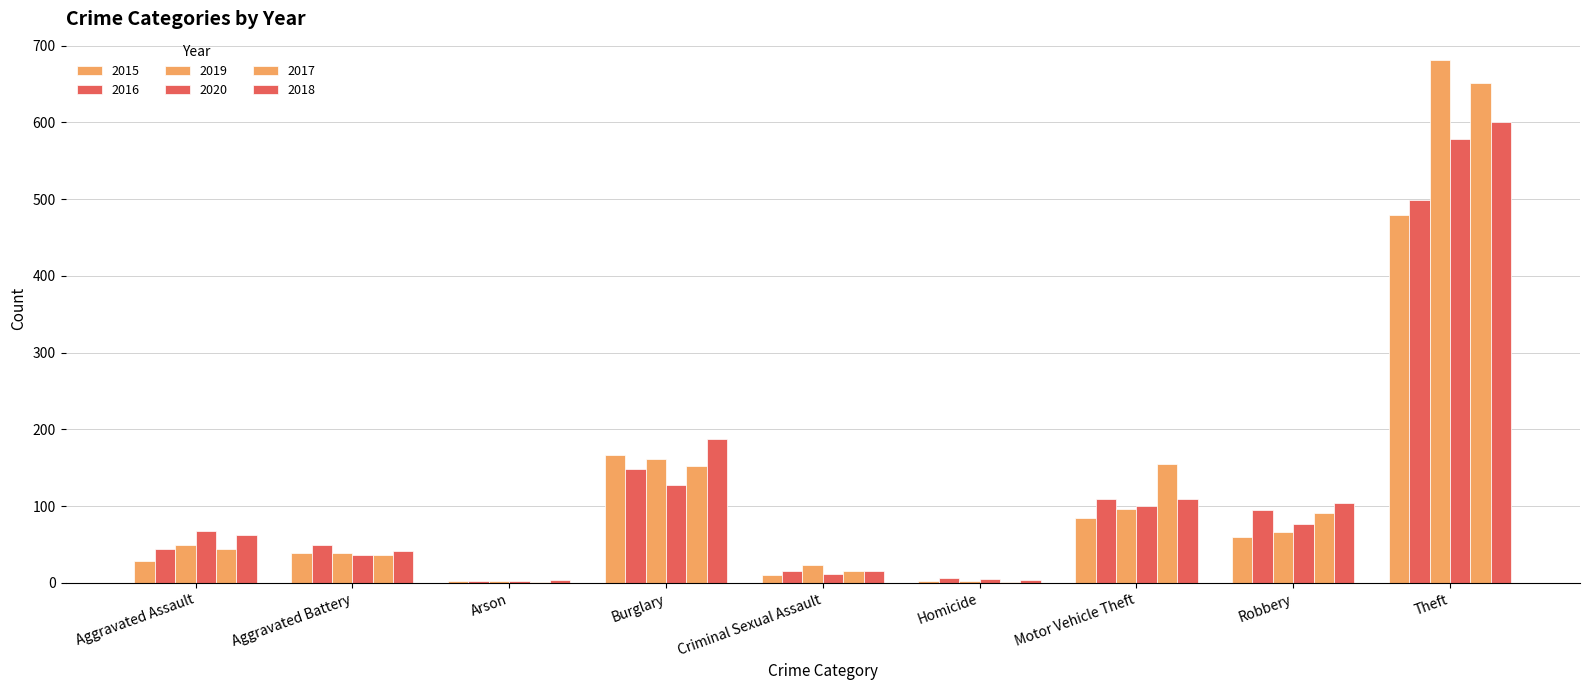

Are the bars grouped side by side (vs. stacked)?

Yes